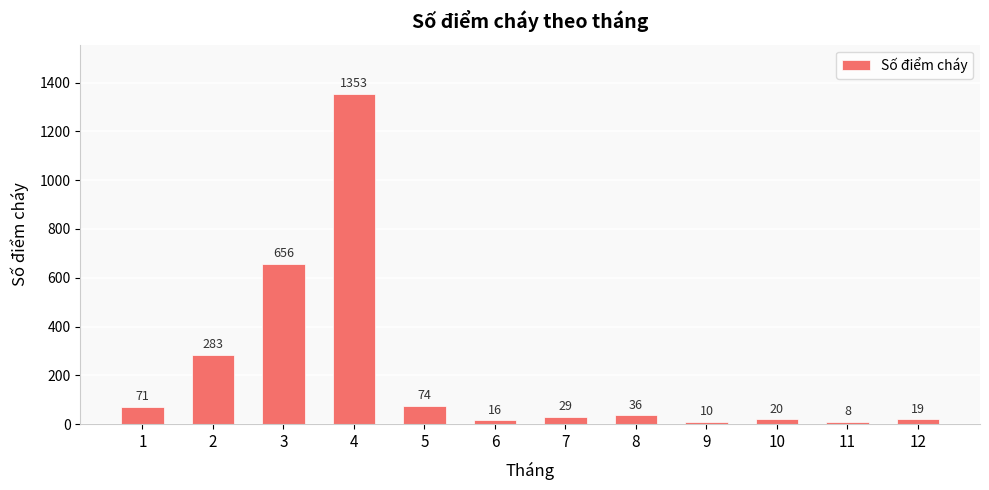

At which label is the value closest to 680?

3